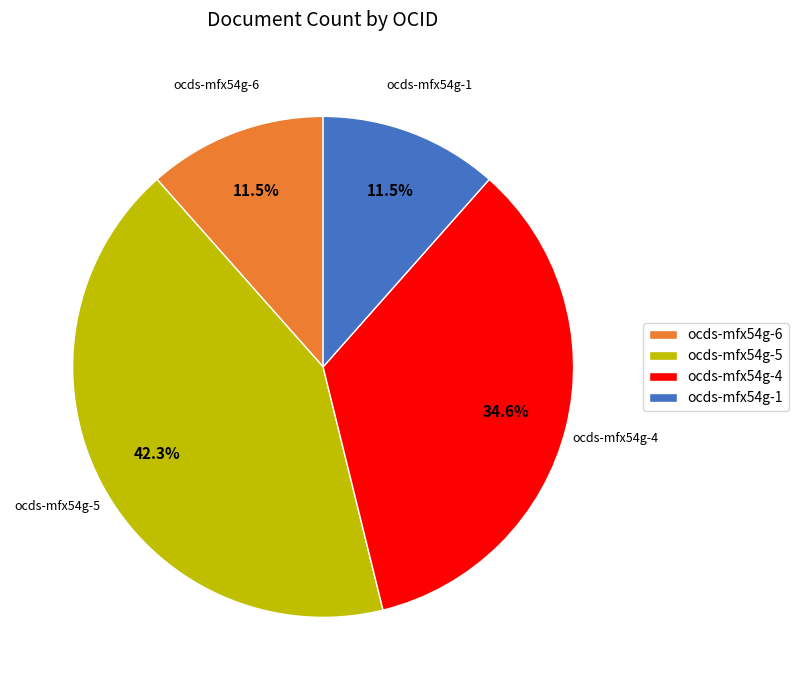

Which slice is the largest?

ocds-mfx54g-5